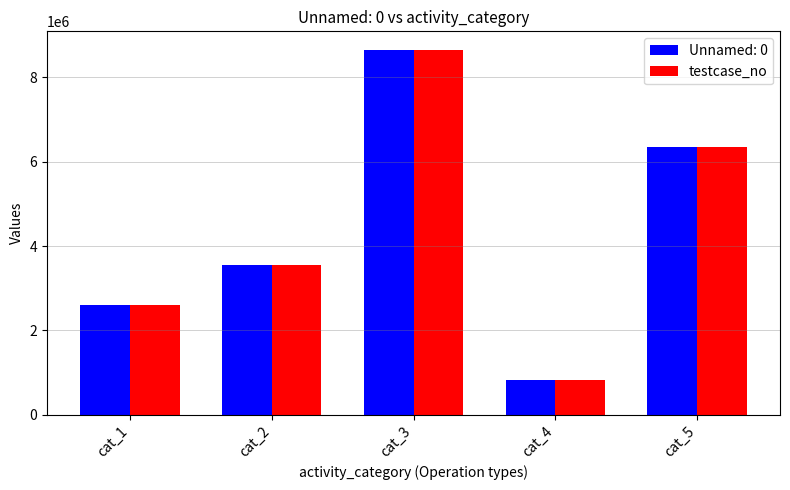

What is the average value of the testcase_no series?

4398215